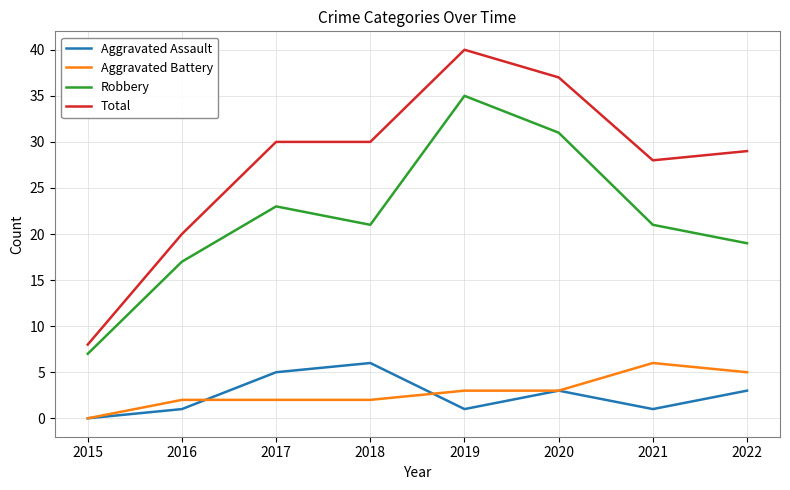

True or false: Total has more than 0 points higher than both neighbors.

True